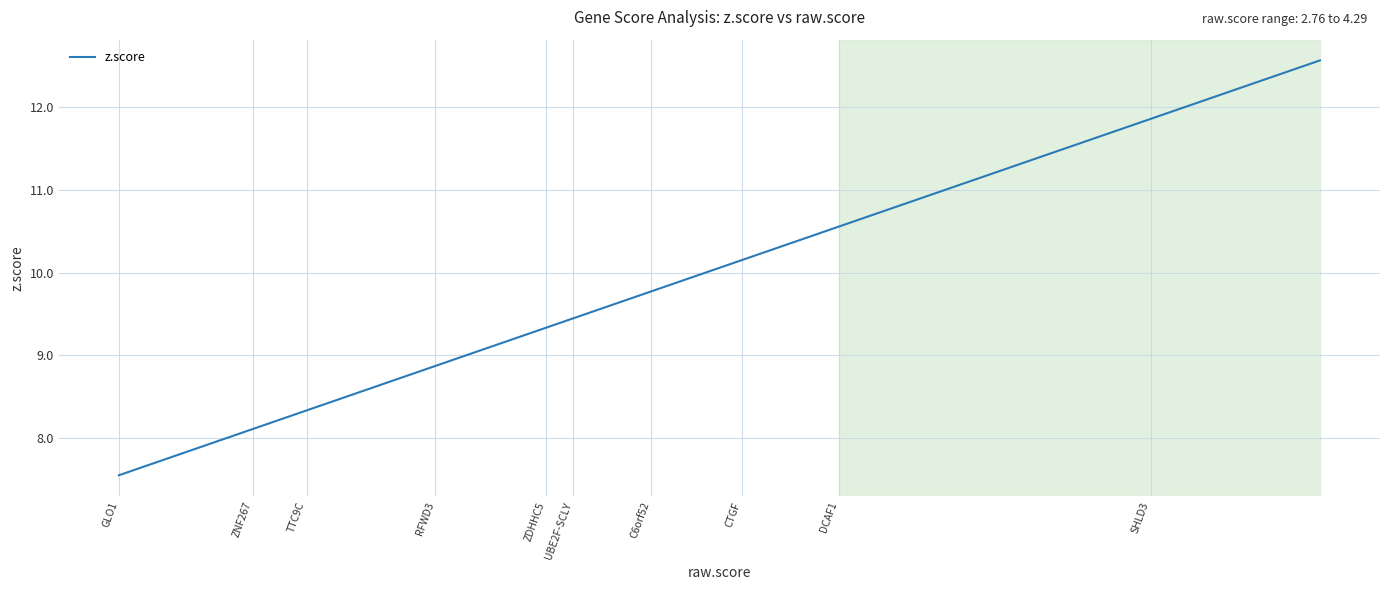

What is the maximum value shown in the chart?

12.6